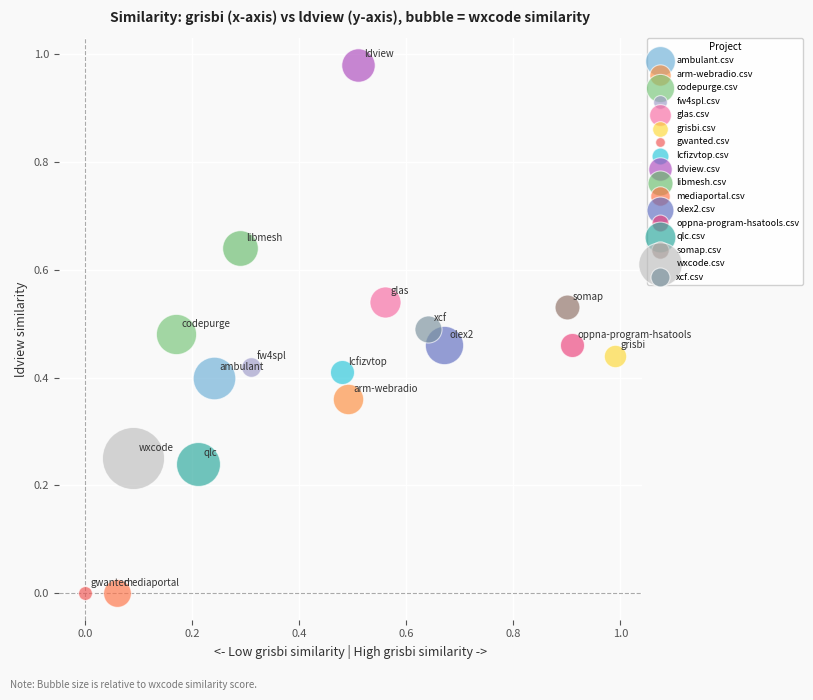

Which series reaches the maximum Y coordinate?

ldview.csv